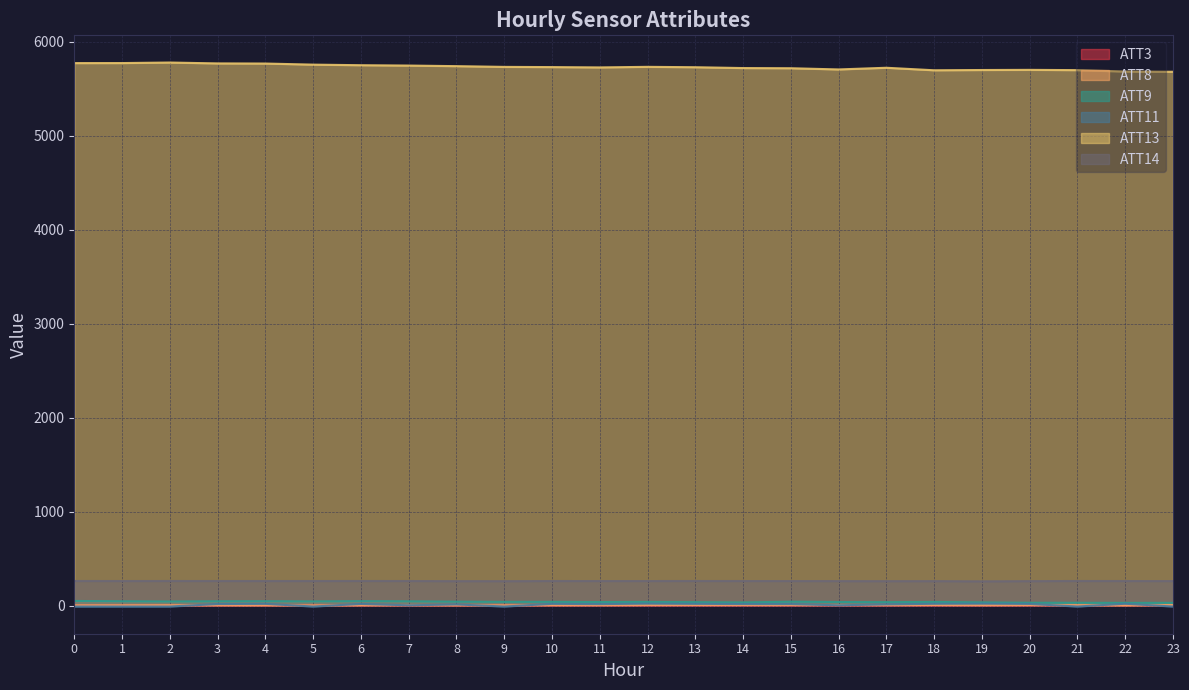

Reading left to right, what are all the values shown in this chart?

ATT3: 0.0	0.0	0.0	0.4	0.3	0.0	0.5	0.5	0.1	0.0	0.4	0.5	0.5	0.6	0.6	0.4	0.4	0.3	0.4	0.6	0.4	0.1	0.6	0.0
ATT8: 2.5	3.0	3.7	3.4	2.8	1.9	3.2	4.0	2.6	2.8	4.1	4.5	6.2	6.4	6.2	5.8	5.8	5.1	6.4	4.3	5.4	4.6	2.0	5.8
ATT9: 49.3	45.9	43.4	45.5	46.3	44.3	47.0	45.1	41.3	39.5	39.6	37.3	38.9	36.2	33.4	41.3	37.9	36.3	38.7	33.8	29.9	30.1	28.5	29.5
ATT11: -10.0	-10.0	-10.0	16.4	18.4	-10.0	17.4	2.9	12.3	-10.0	18.2	15.9	20.5	18.4	16.5	16.1	2.9	13.0	19.1	20.6	17.7	-10.0	19.5	-10.0
ATT13: 5770.6	5771.0	5776.6	5767.3	5765.9	5754.2	5748.1	5744.3	5738.2	5730.2	5728.1	5724.6	5730.7	5726.7	5717.8	5715.9	5703.1	5721.0	5694.2	5697.0	5698.6	5695.7	5680.7	5678.3
ATT14: 261.8	261.0	261.5	261.3	261.1	261.1	261.7	261.2	259.9	259.6	261.1	260.9	260.9	261.5	261.0	260.8	260.5	259.8	260.2	258.1	259.9	261.5	261.1	260.5